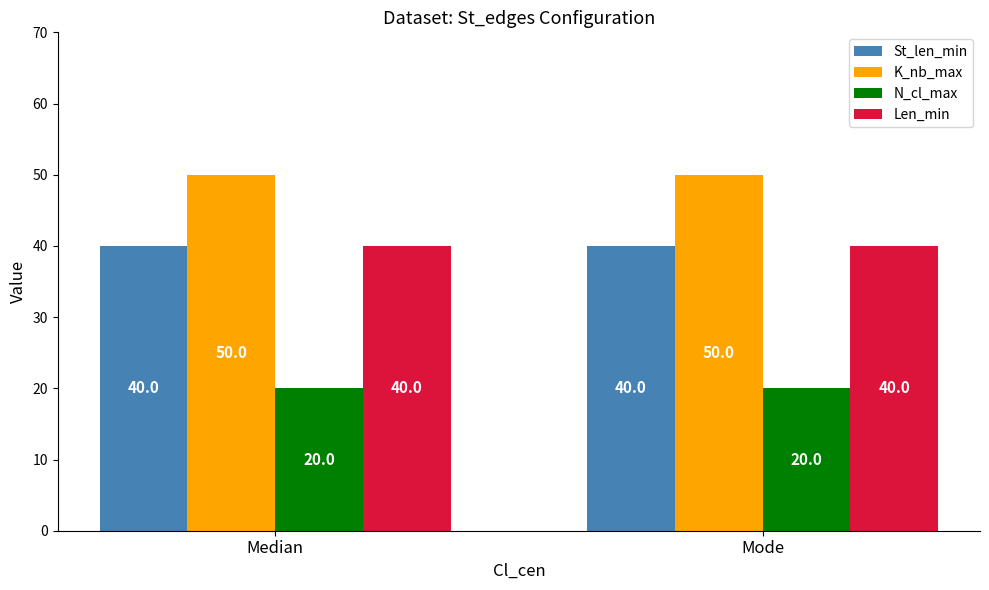

The Len_min series shows 56 at Median. True or false?

False